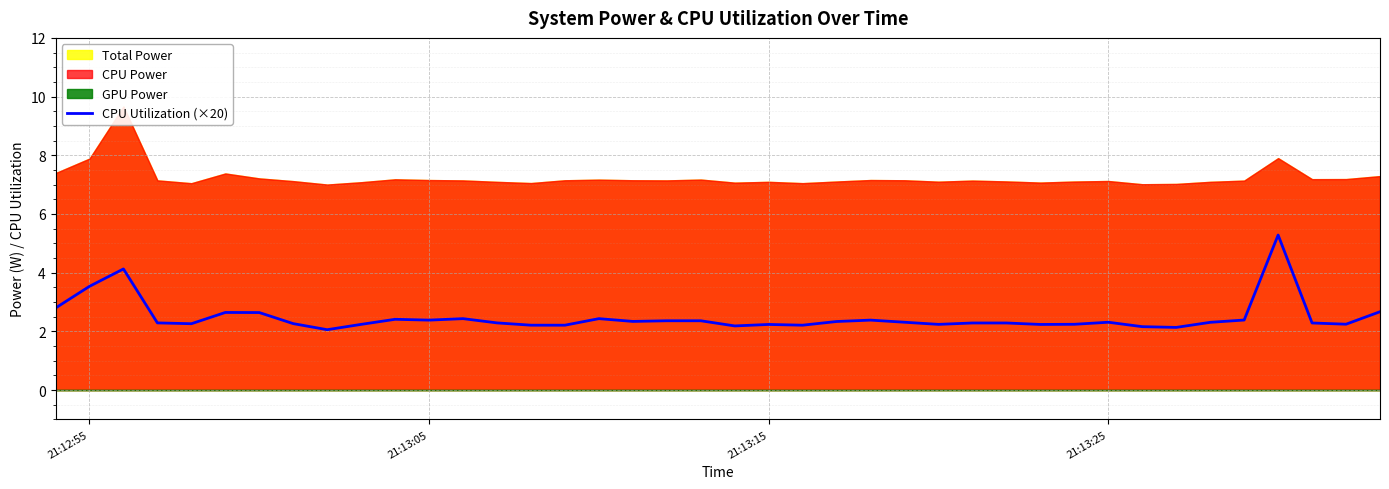

True or false: CPU Utilization (×20) has a value of 1.1 at 21:13:25.

False